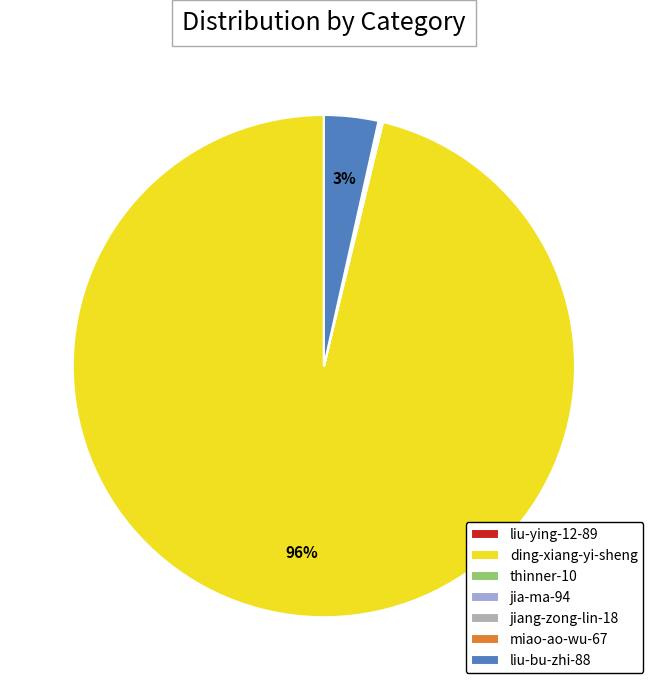

What percentage is the liu-bu-zhi-88 slice, to the nearest percent?

3%